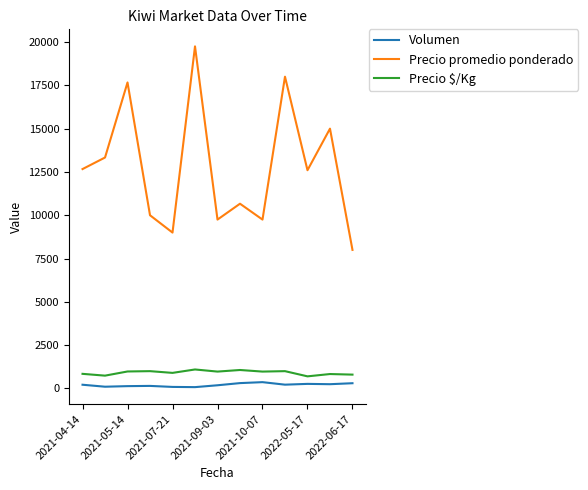

True or false: Precio promedio ponderado has more than 0 interior local peaks.

True